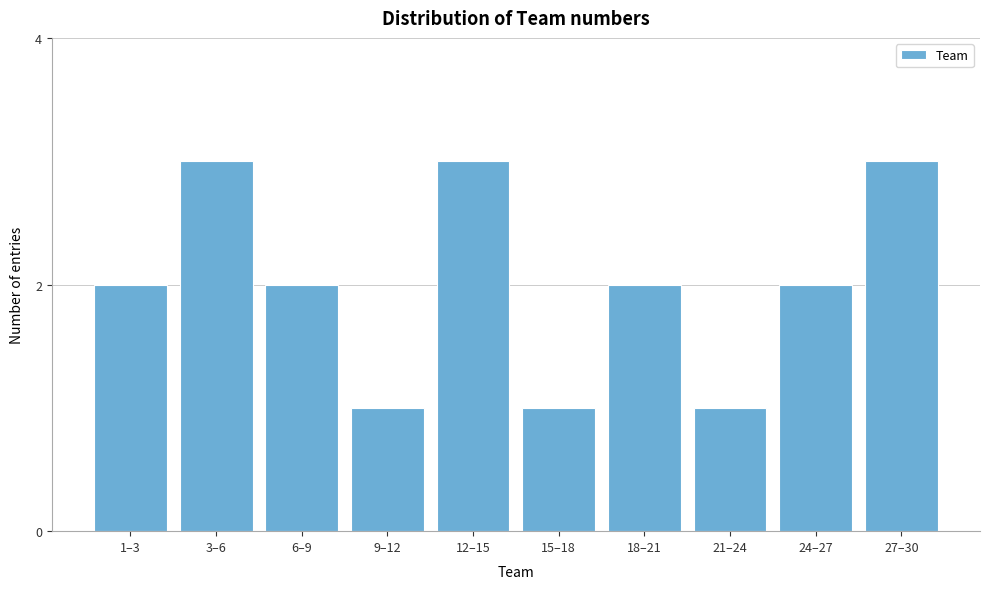

Reading left to right, transcribe all the data shown in this chart.

2	3	2	1	3	1	2	1	2	3